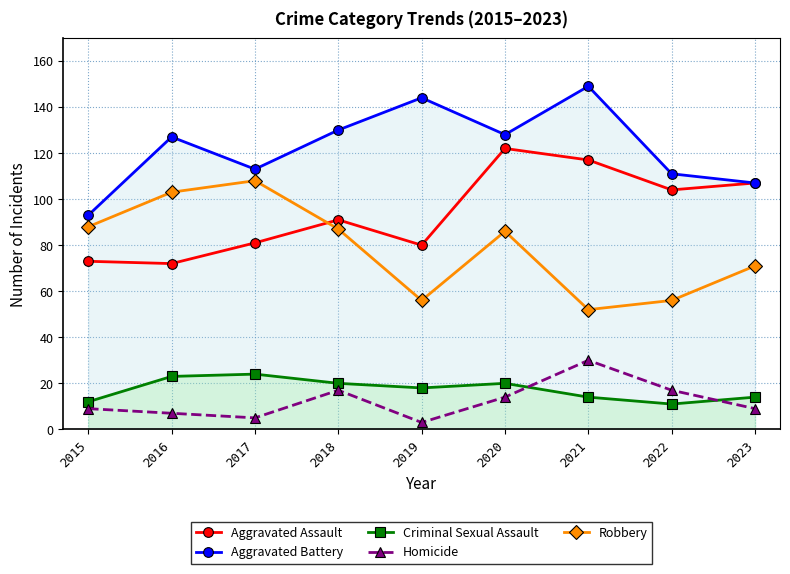

What is the minimum value shown in the chart?

3